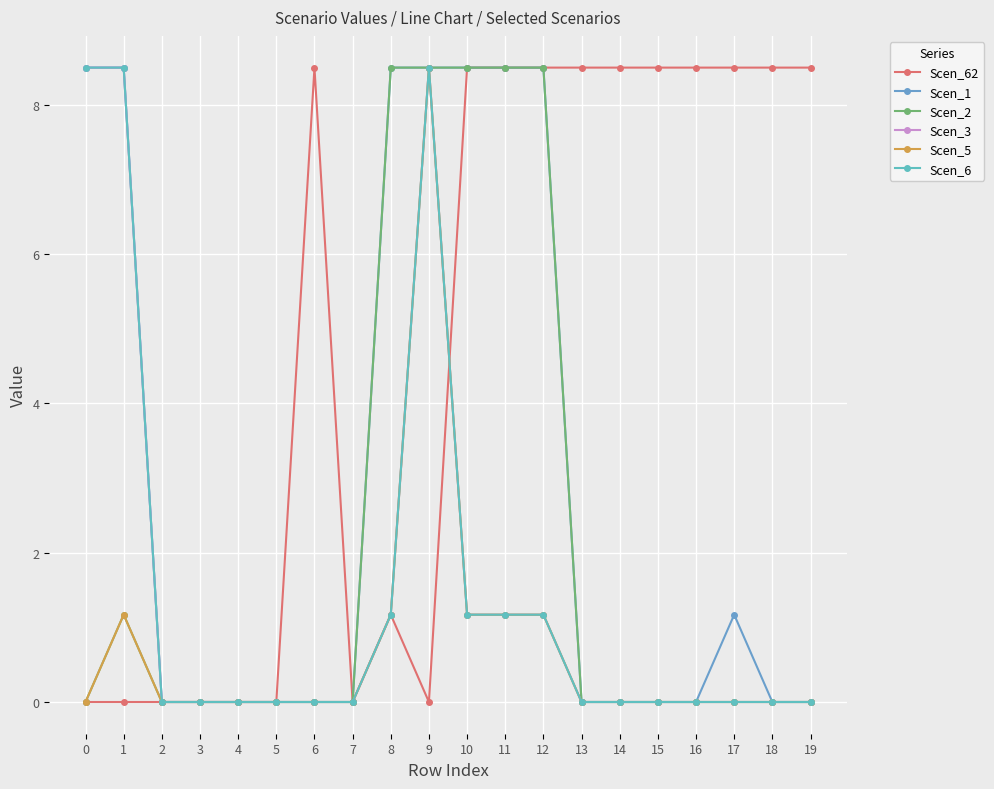

What is the spread (max minus min) of values at 17?

8.5